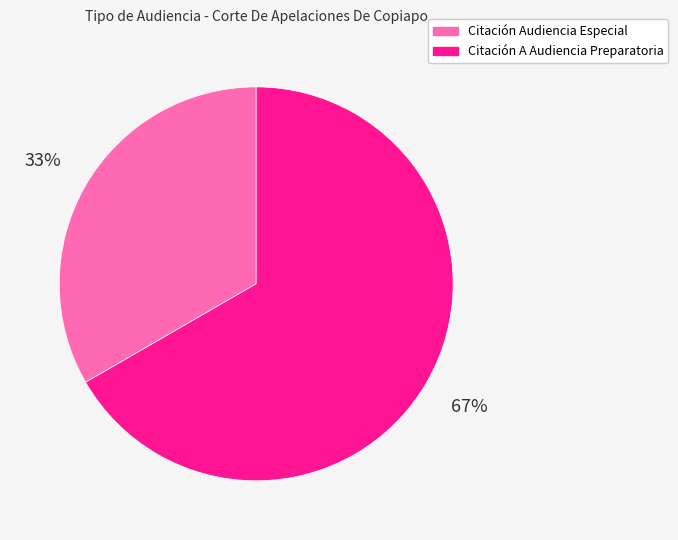

To the nearest percent, what is the combined percentage of Citación A Audiencia Preparatoria and Citación Audiencia Especial?

100%